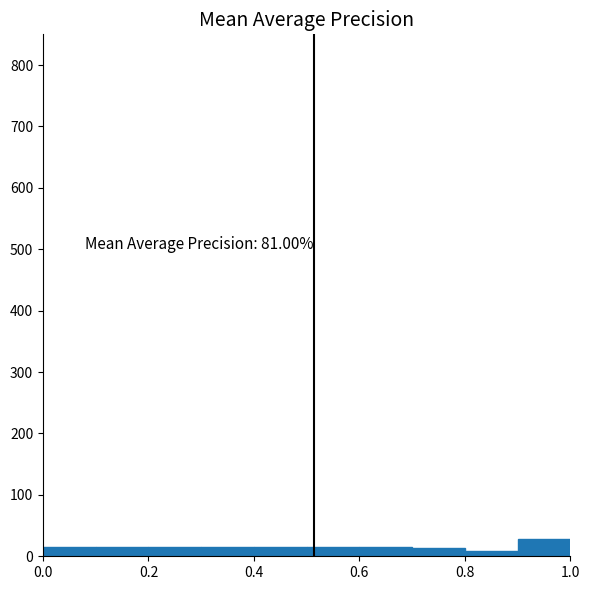

Which range on the x-axis has the tallest bar?

0.9 to 1.0